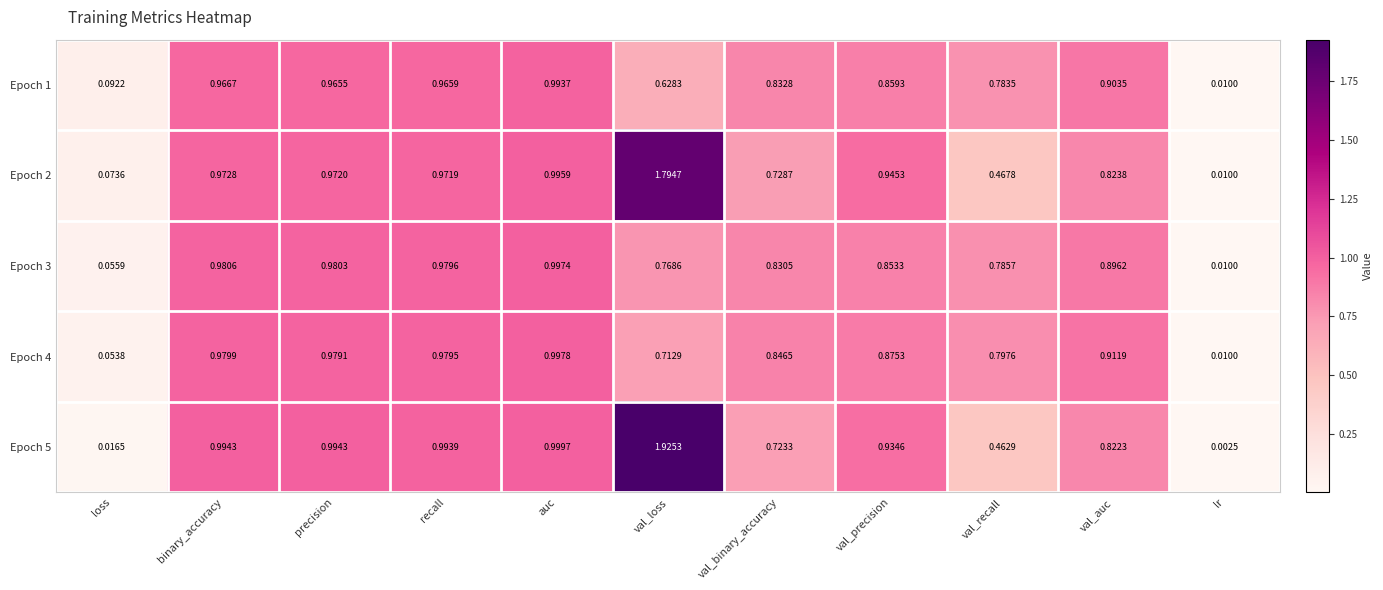

Rank the categories by Epoch 2 value from lowest to highest.

lr, loss, val_recall, val_binary_accuracy, val_auc, val_precision, recall, precision, binary_accuracy, auc, val_loss